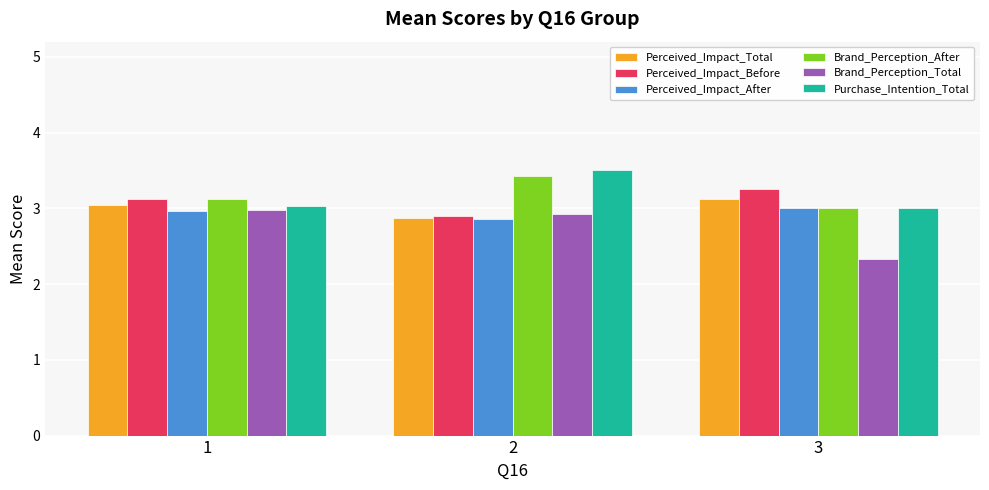

True or false: Perceived_Impact_Before has a value of 3.2 at 3.

True